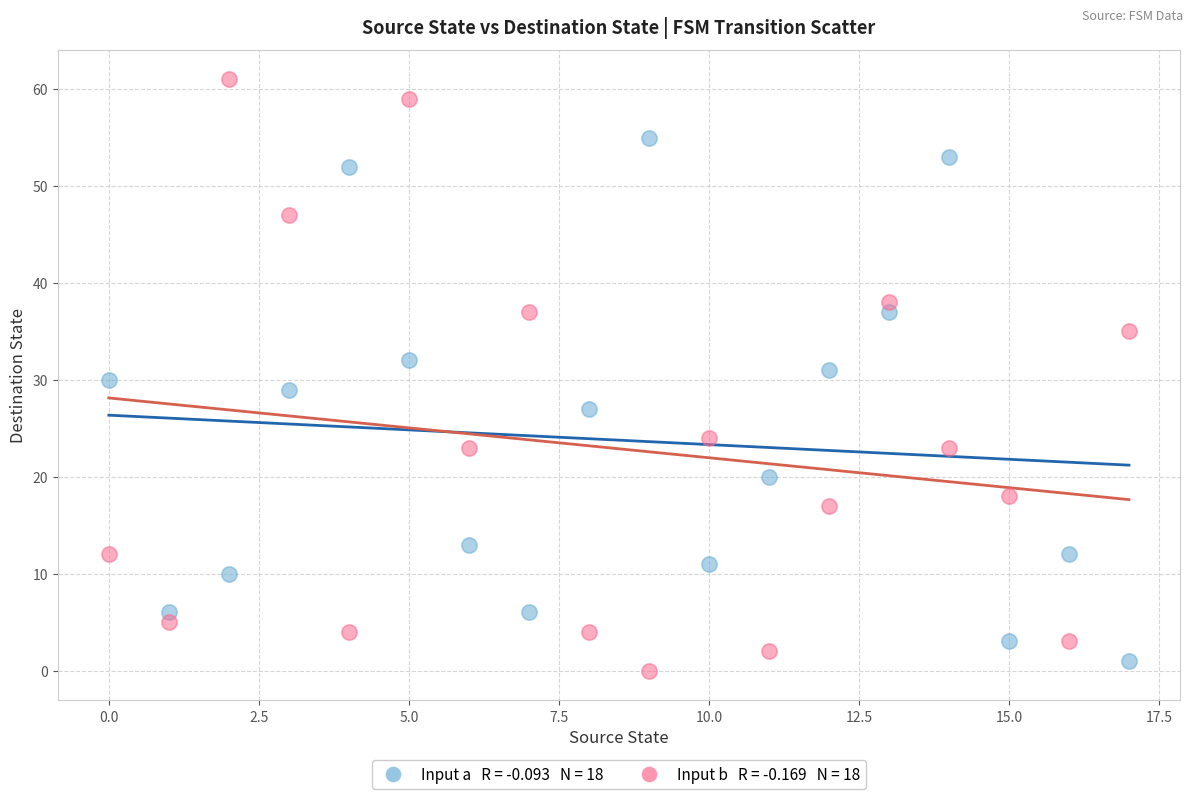

Across all data points, what is the range of Y values (max minus min)?

61